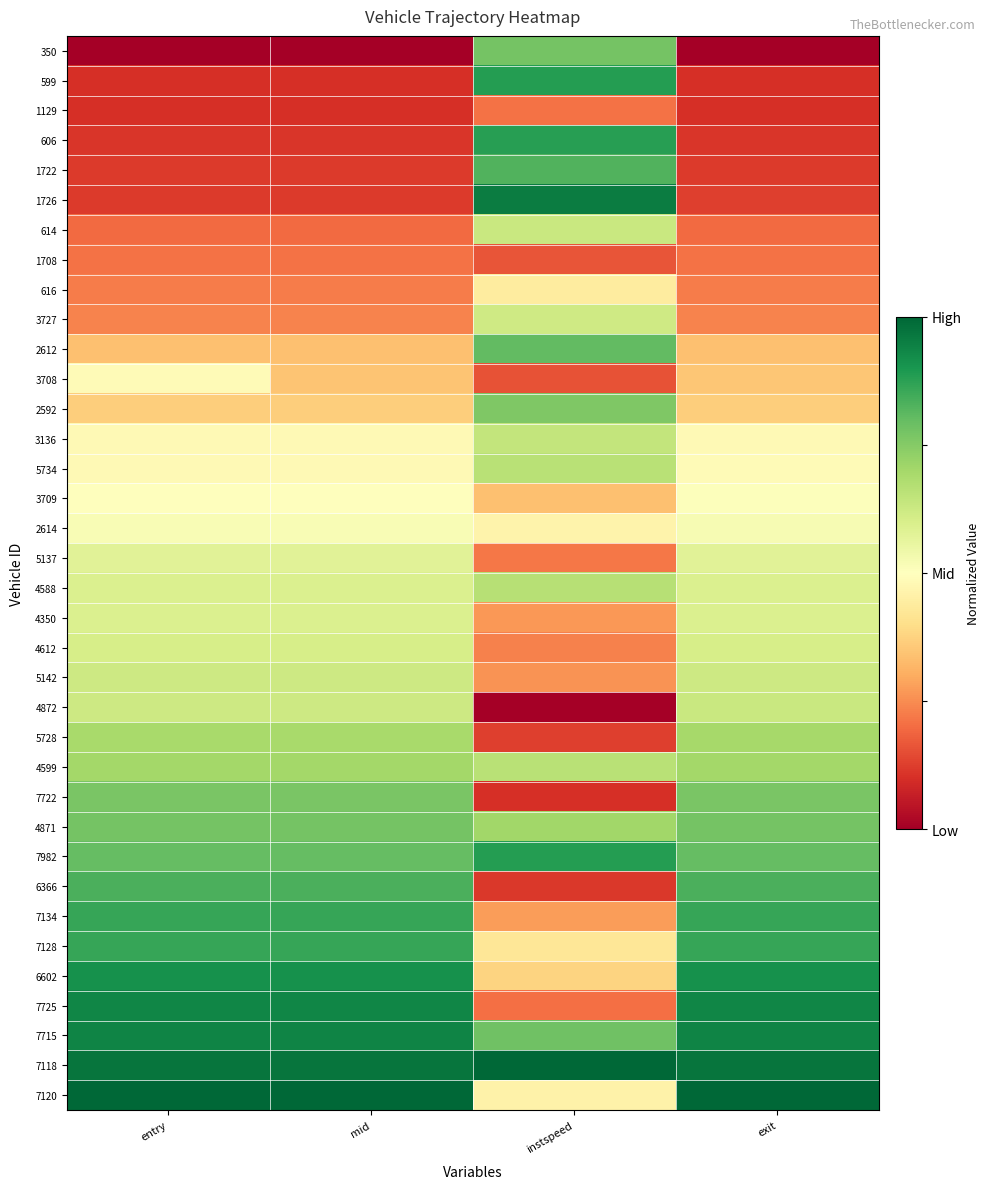

What is the greatest value displayed?

1.0